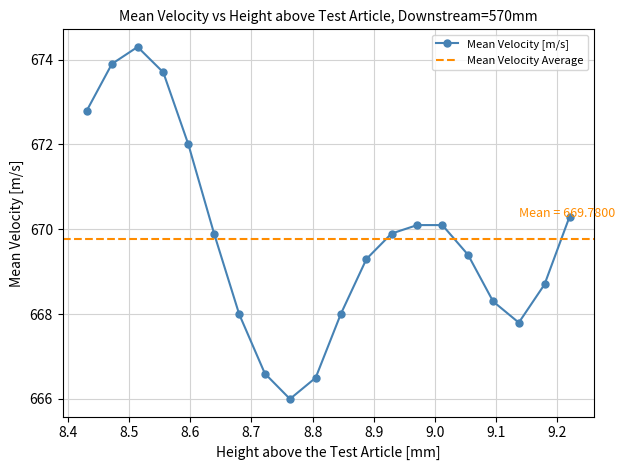

What is the highest value of the Mean Velocity [m/s] series?

674.3